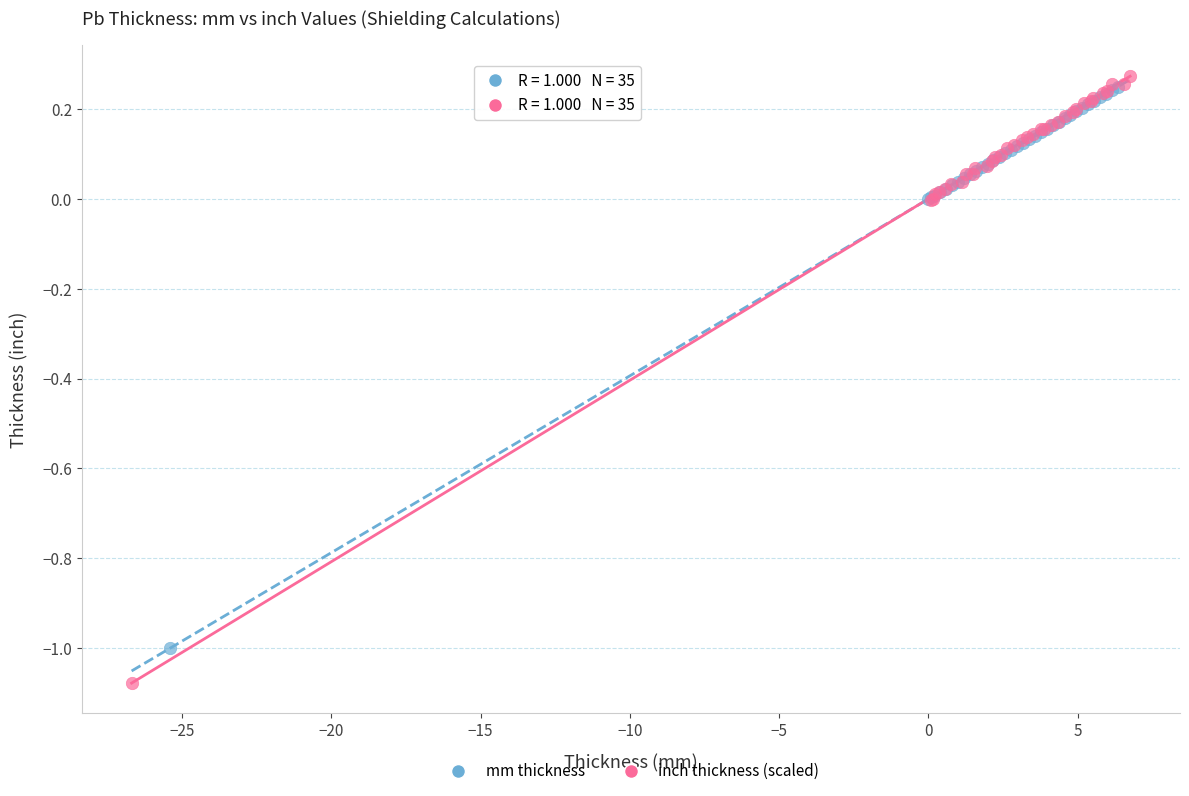

Which series reaches the maximum Y coordinate?

inch thickness (scaled)